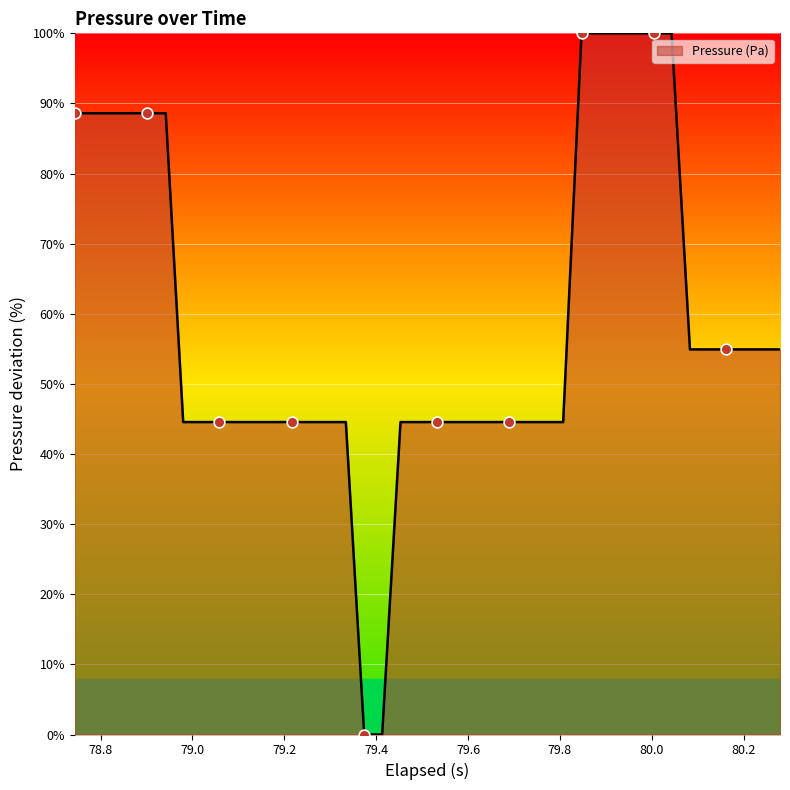

What is the maximum value shown in the chart?

100.0